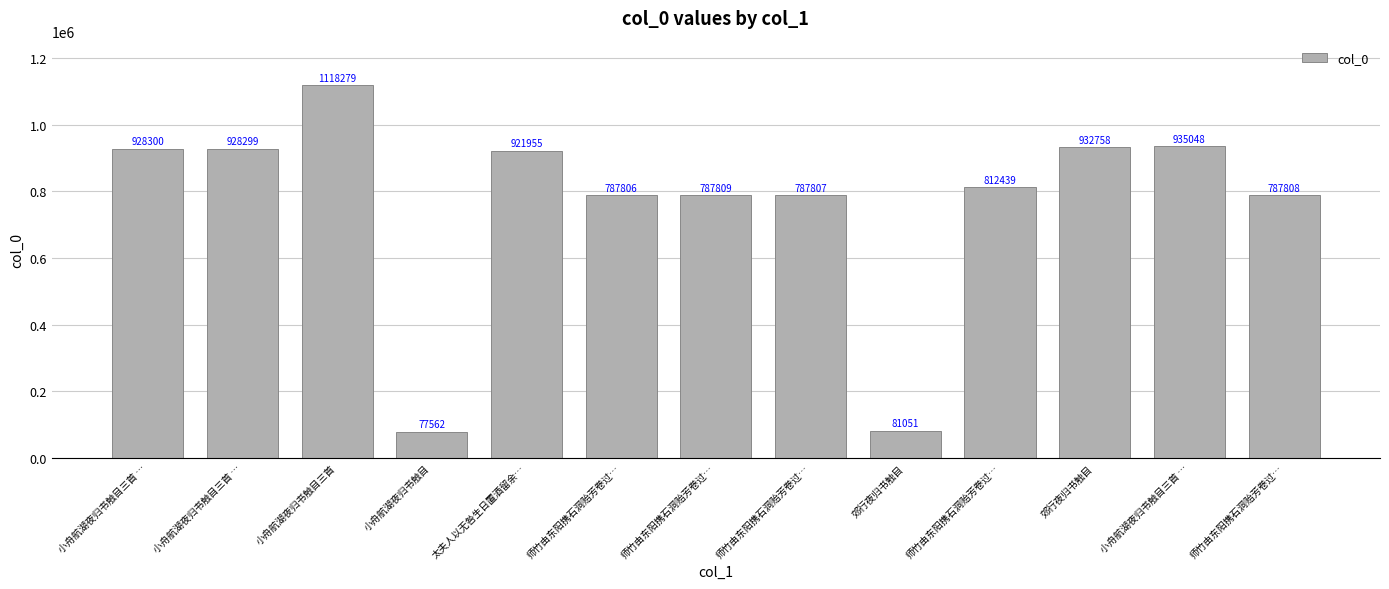

What is the label of the 3rd bar from the right?

郊行夜归书触目